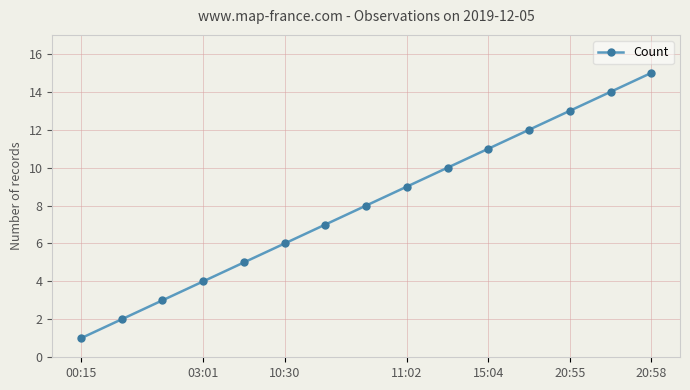

What is the average value?

8